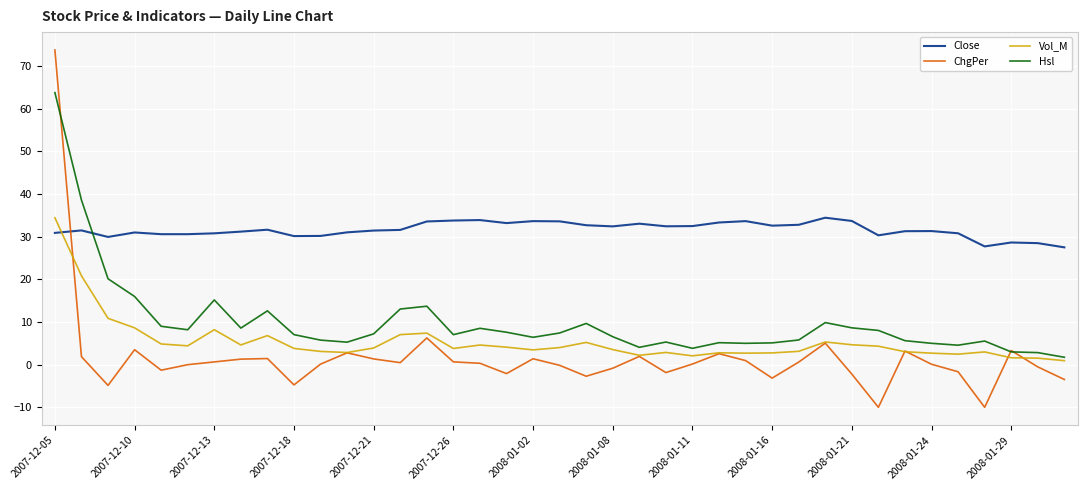

Which series has the widest spread of values?

ChgPer